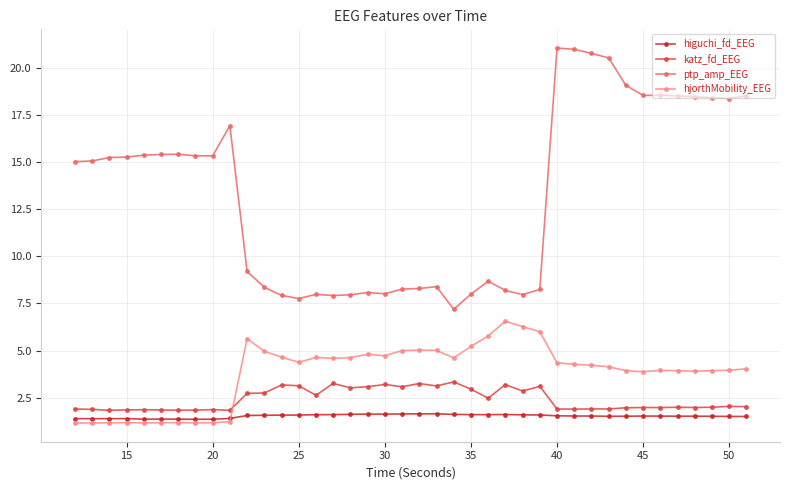

At how many categories does at least one series exceed 20?

4